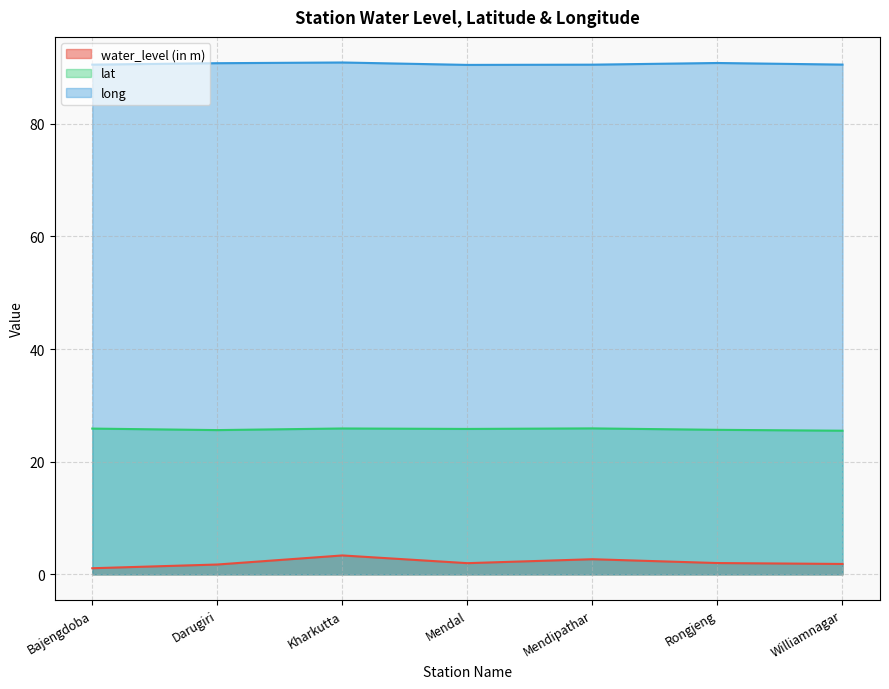

At which category does the chart reach its peak across all series?

Kharkutta